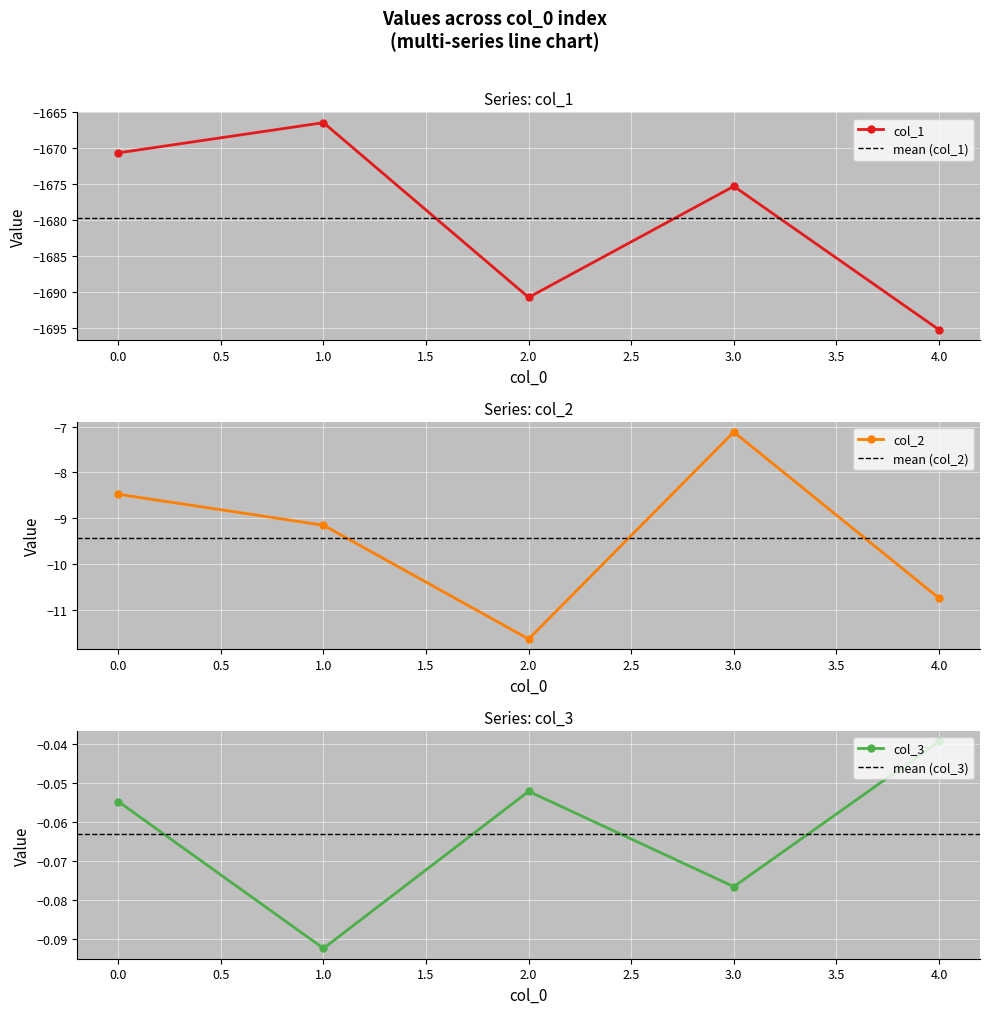

How many lines are shown in the chart?

3